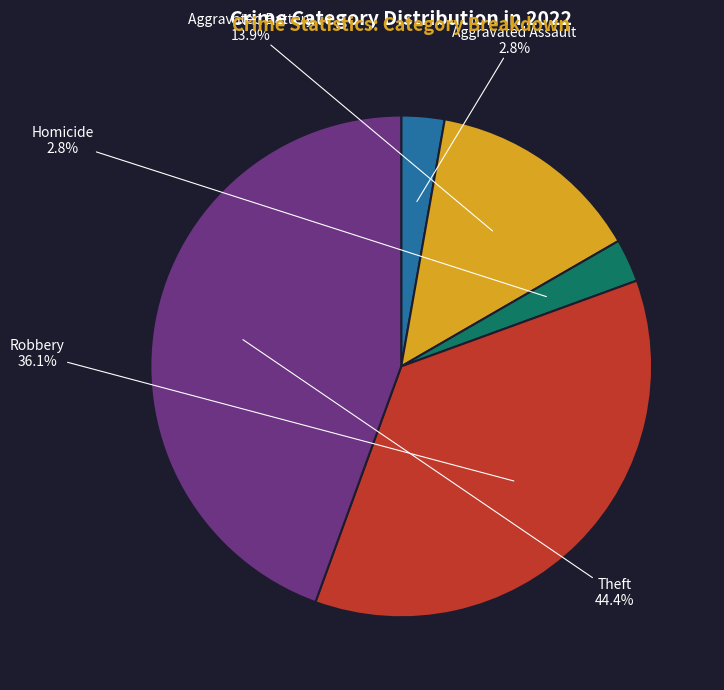

Does any single category account for the majority?

No